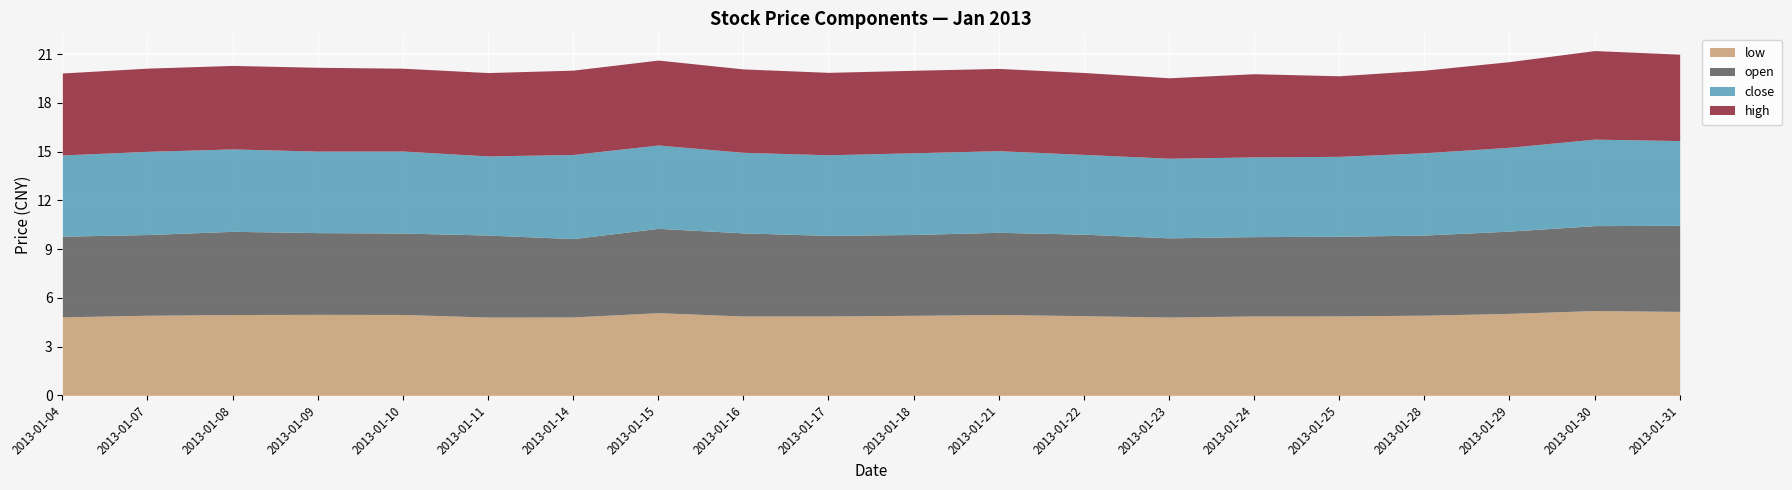

At which category is the sum across all series the highest?

2013-01-30